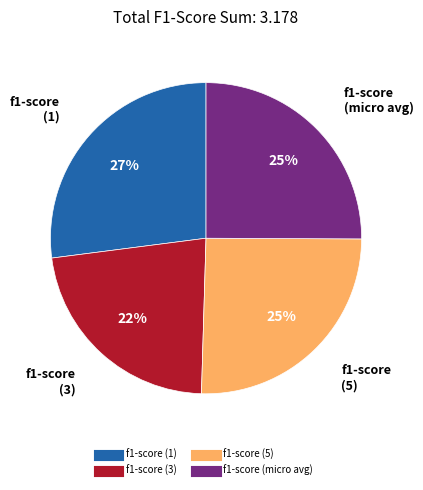

Does f1-score (micro avg) represent more than half of the total?

No